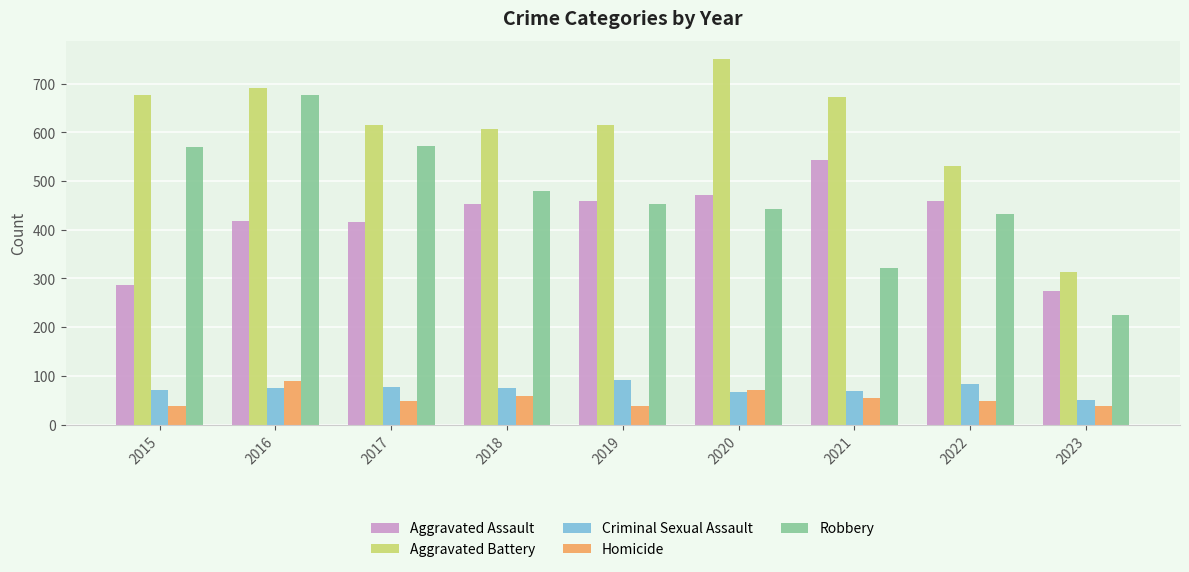

How many series are shown in this chart?

5